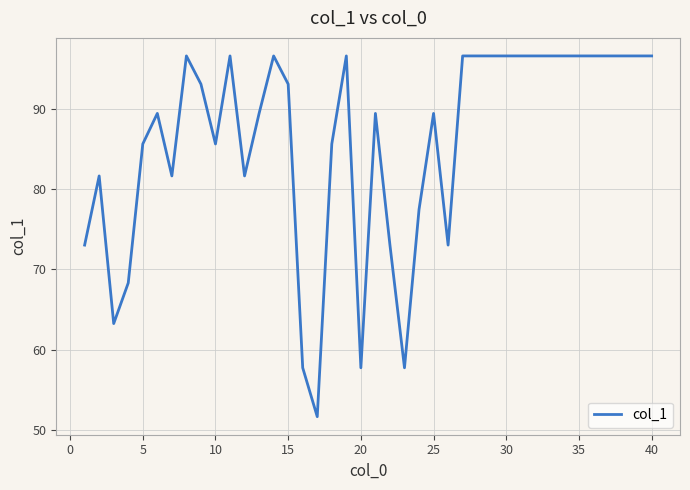

What is the maximum value shown in the chart?

96.6